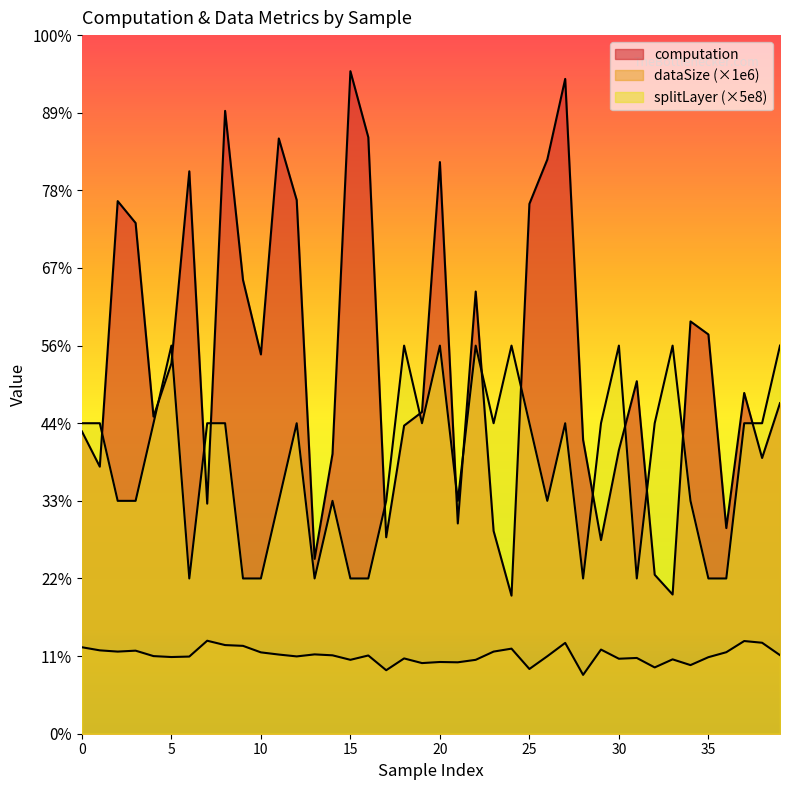

What is the sum of all computation values?

96151604734.5